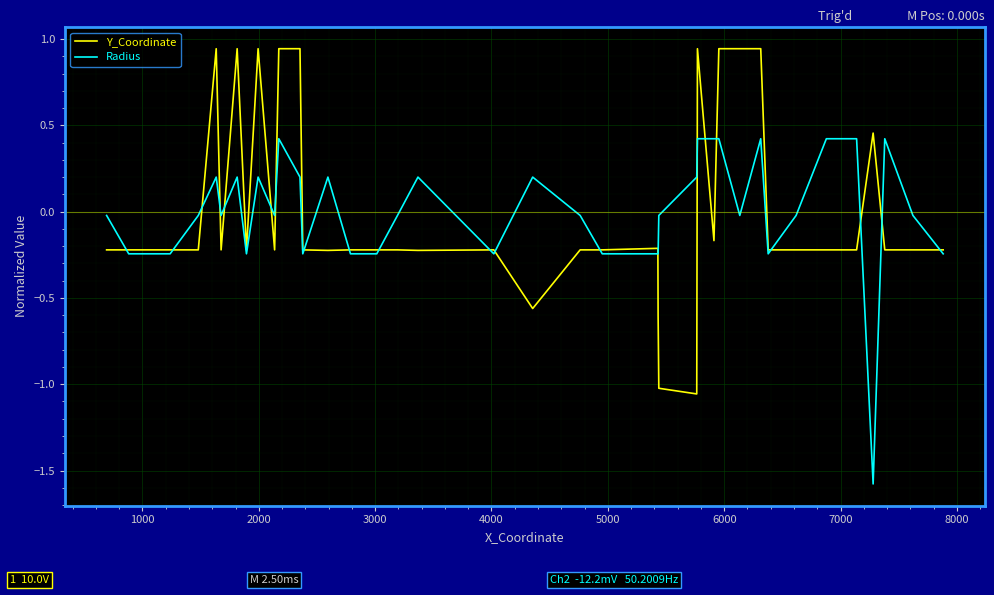

What are all the series names shown in the legend?

Y_Coordinate, Radius